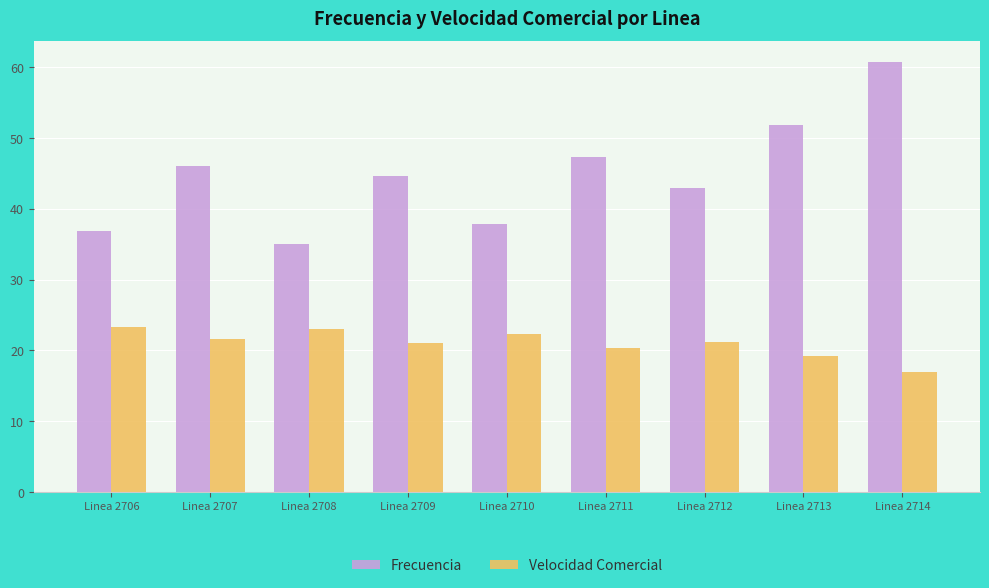

What is the average value of the Frecuencia series?

44.8